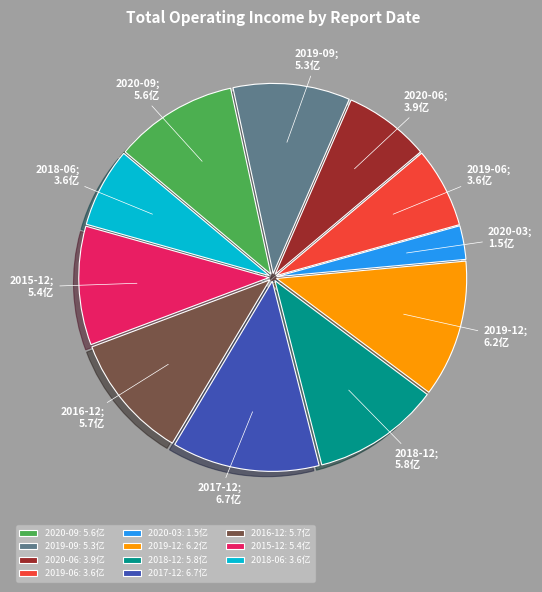

How many slices are in this pie chart?

11